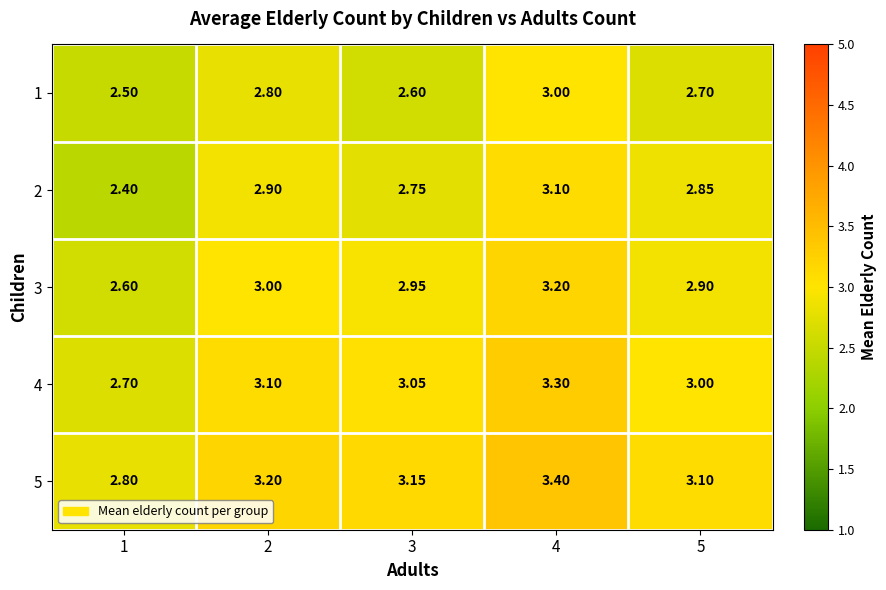

Is the value of 4 at 3 greater than the value of 2 at 3?

Yes